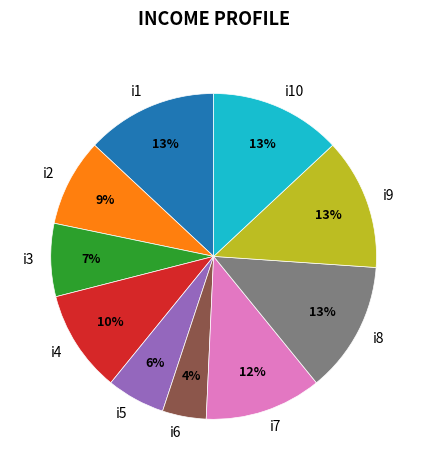

Approximately how many times larger is the value at i3 compared to i7?

0.6